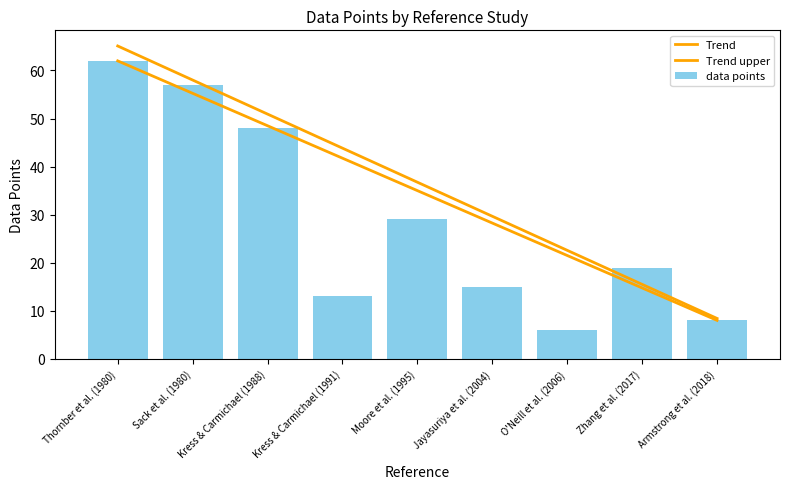

Is it true that data points equals 18 at Kress & Carmichael (1991)?

False